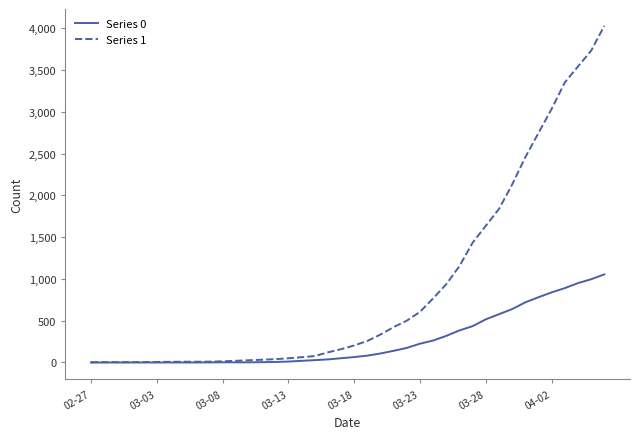

Which series has the largest total across all categories?

Series 1